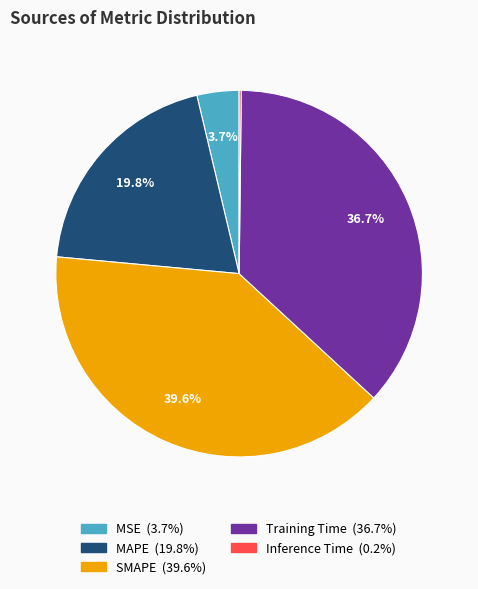

True or false: Training Time accounts for 37% of the total.

True